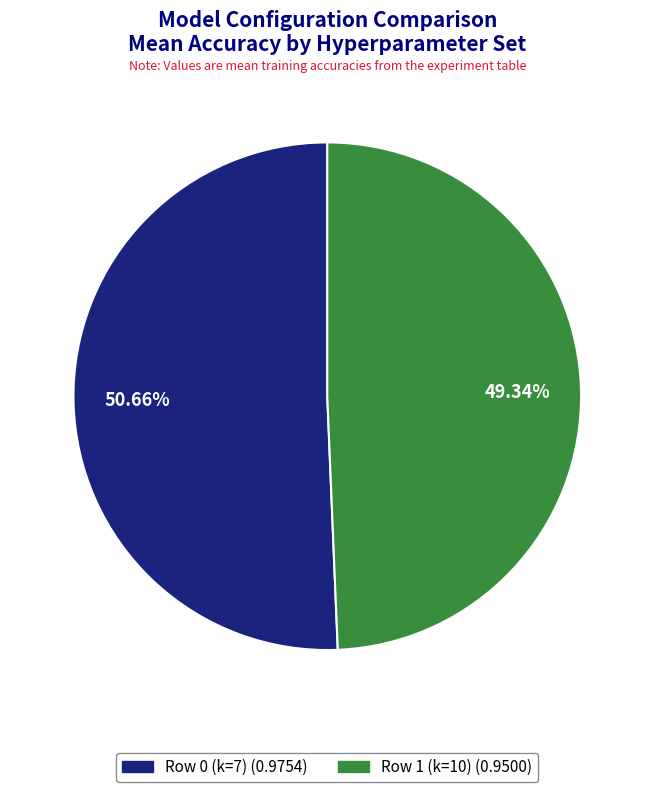

Does Row 1 (k=10) account for over 50% of the chart?

No